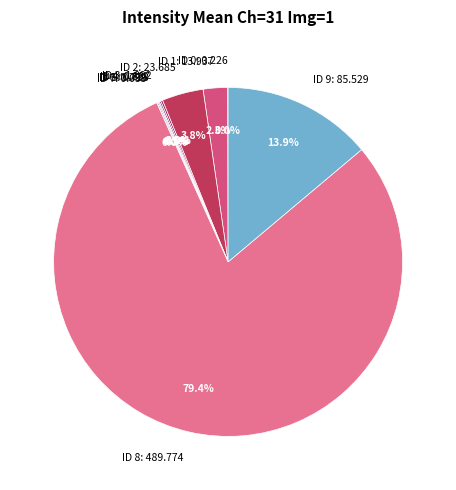

Which slice represents more than half of the pie?

ID 8: 489.774